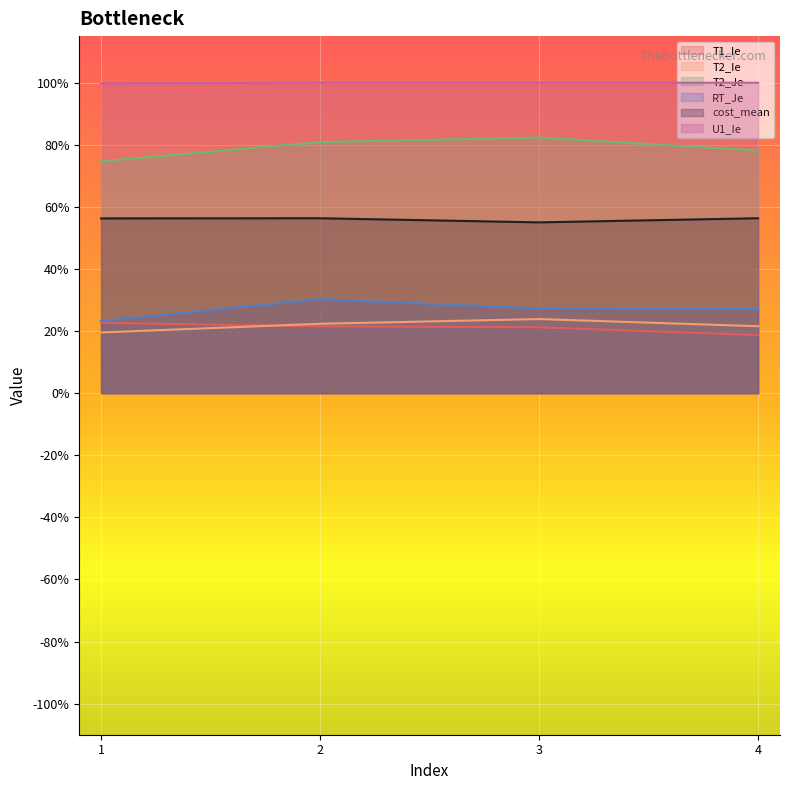

At which label does U1_Ie reach its minimum?

1